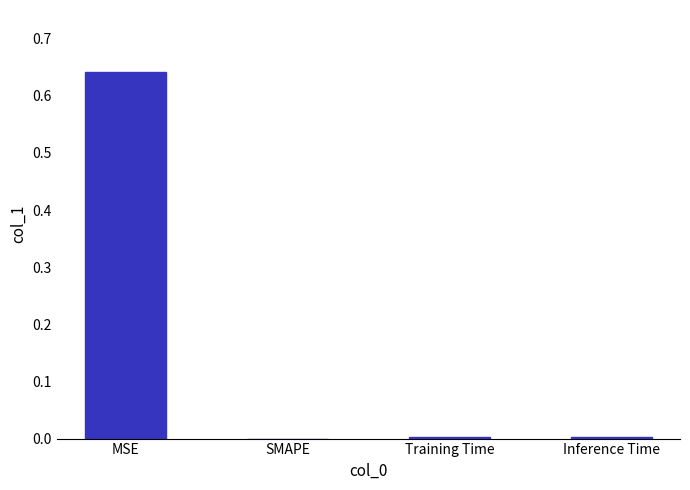

What is the average value?

0.2